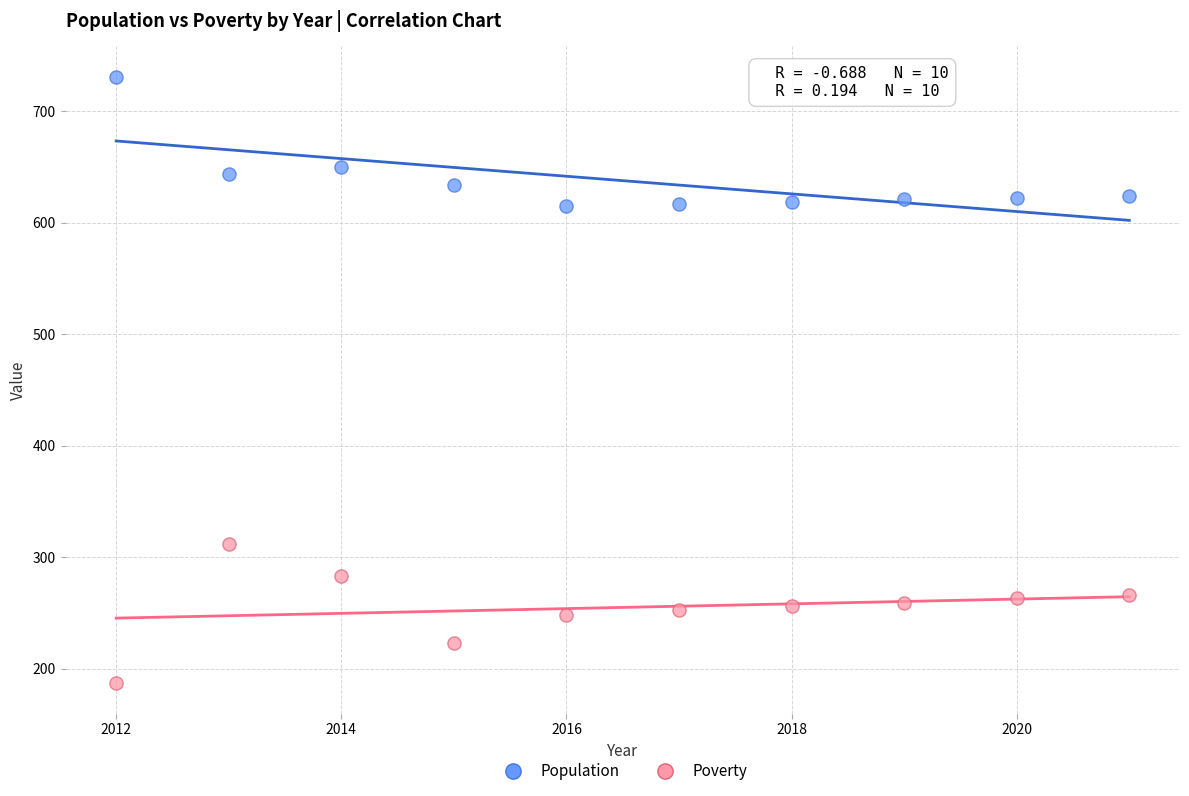

Which series contains the lowest Y value?

Poverty